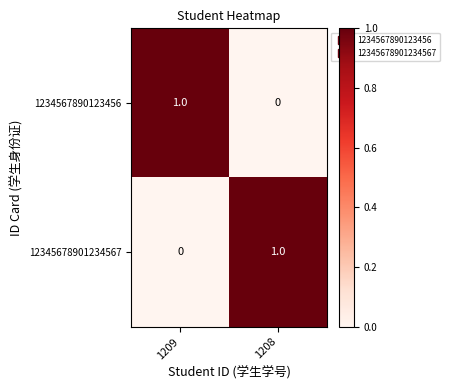

Where is 1234567890123456 nearest to the value 0?

1208